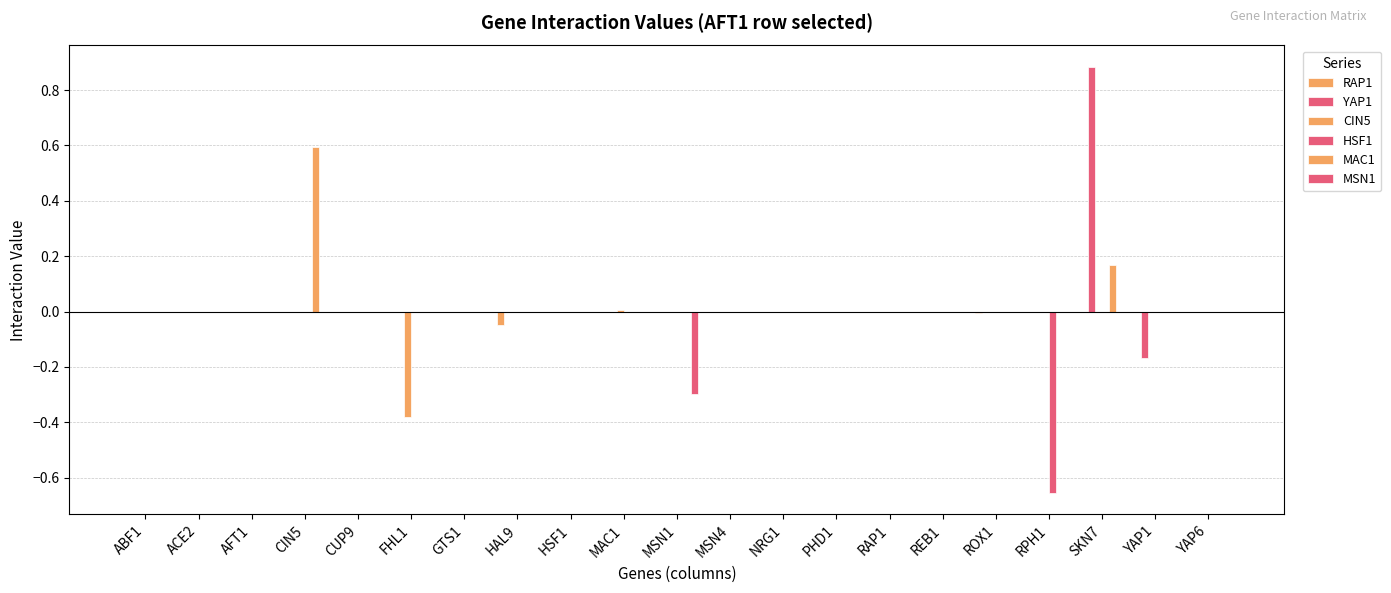

Are the bars horizontal?

No